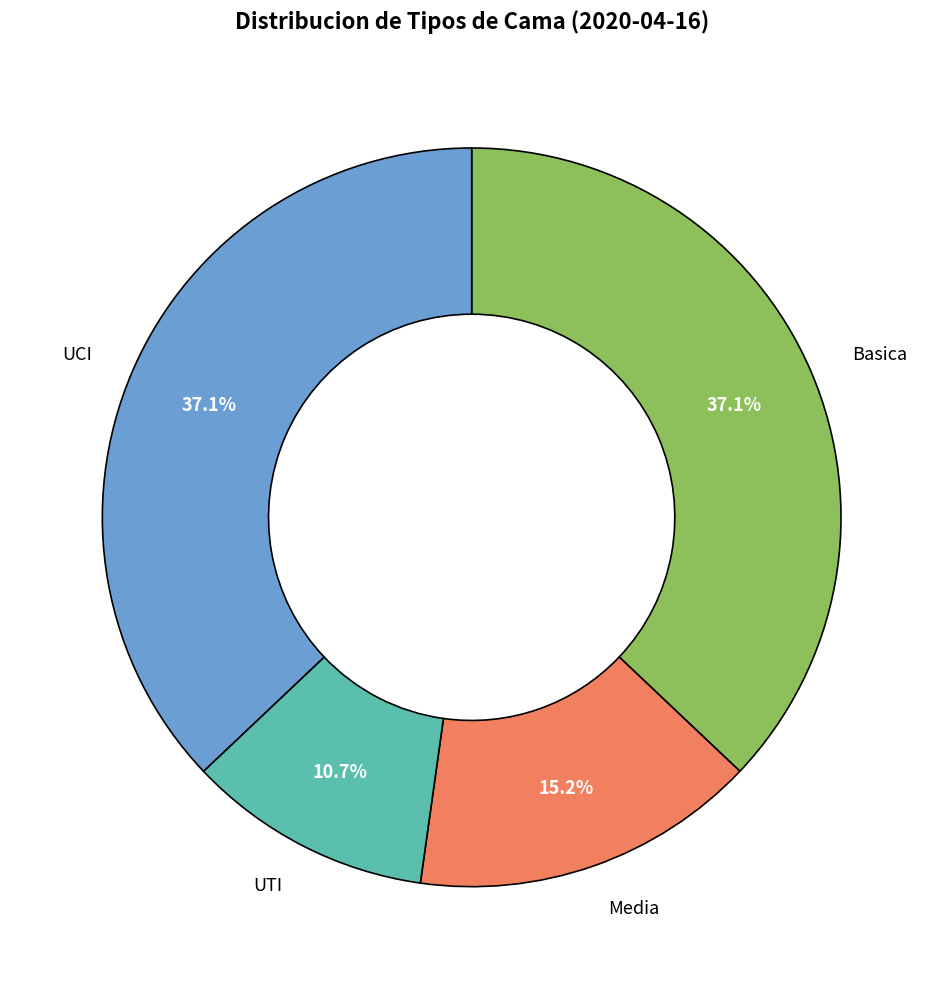

Count the number of slices in the pie.

4